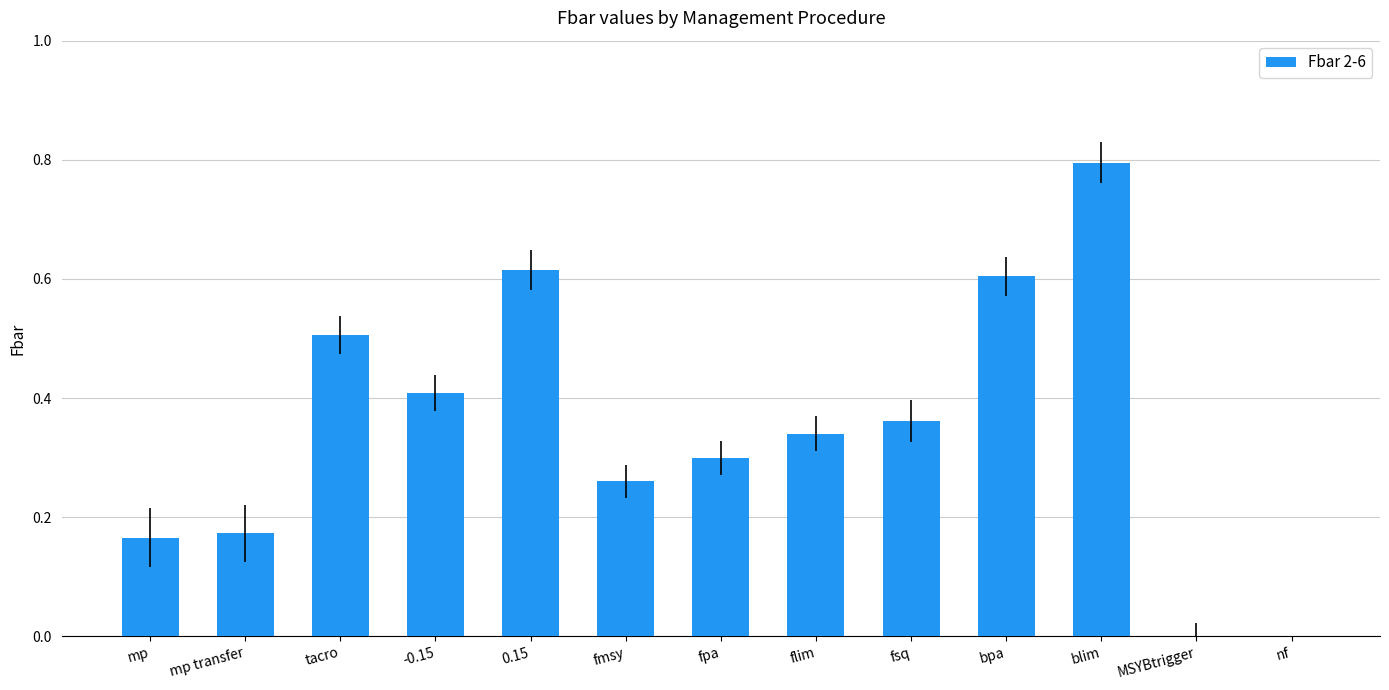

At which category does the chart reach its peak across all series?

blim